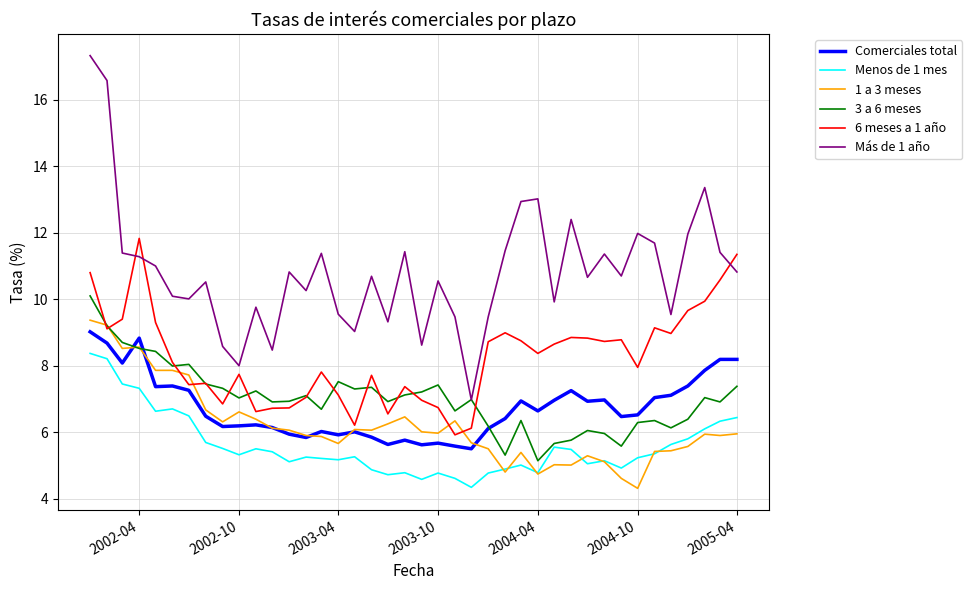

Which series has the widest spread of values?

Más de 1 año